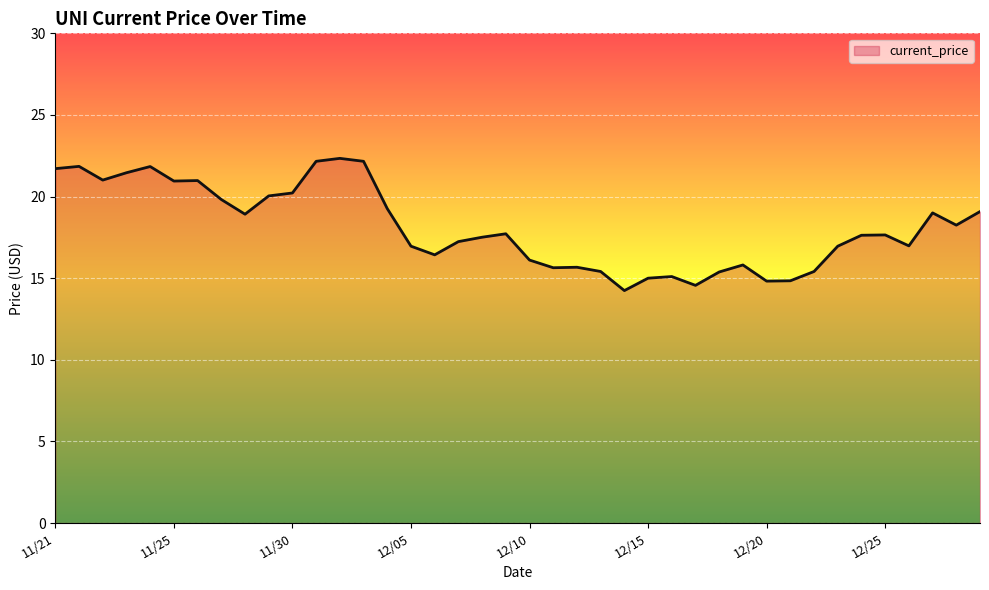

What is the smallest value displayed?

14.2